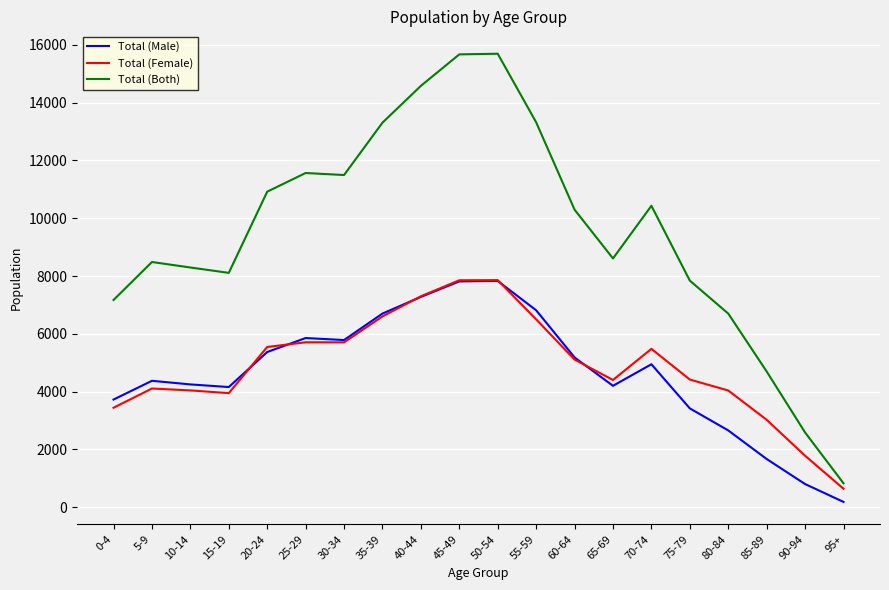

Where does the Total (Male) series first go above 4948?

20-24